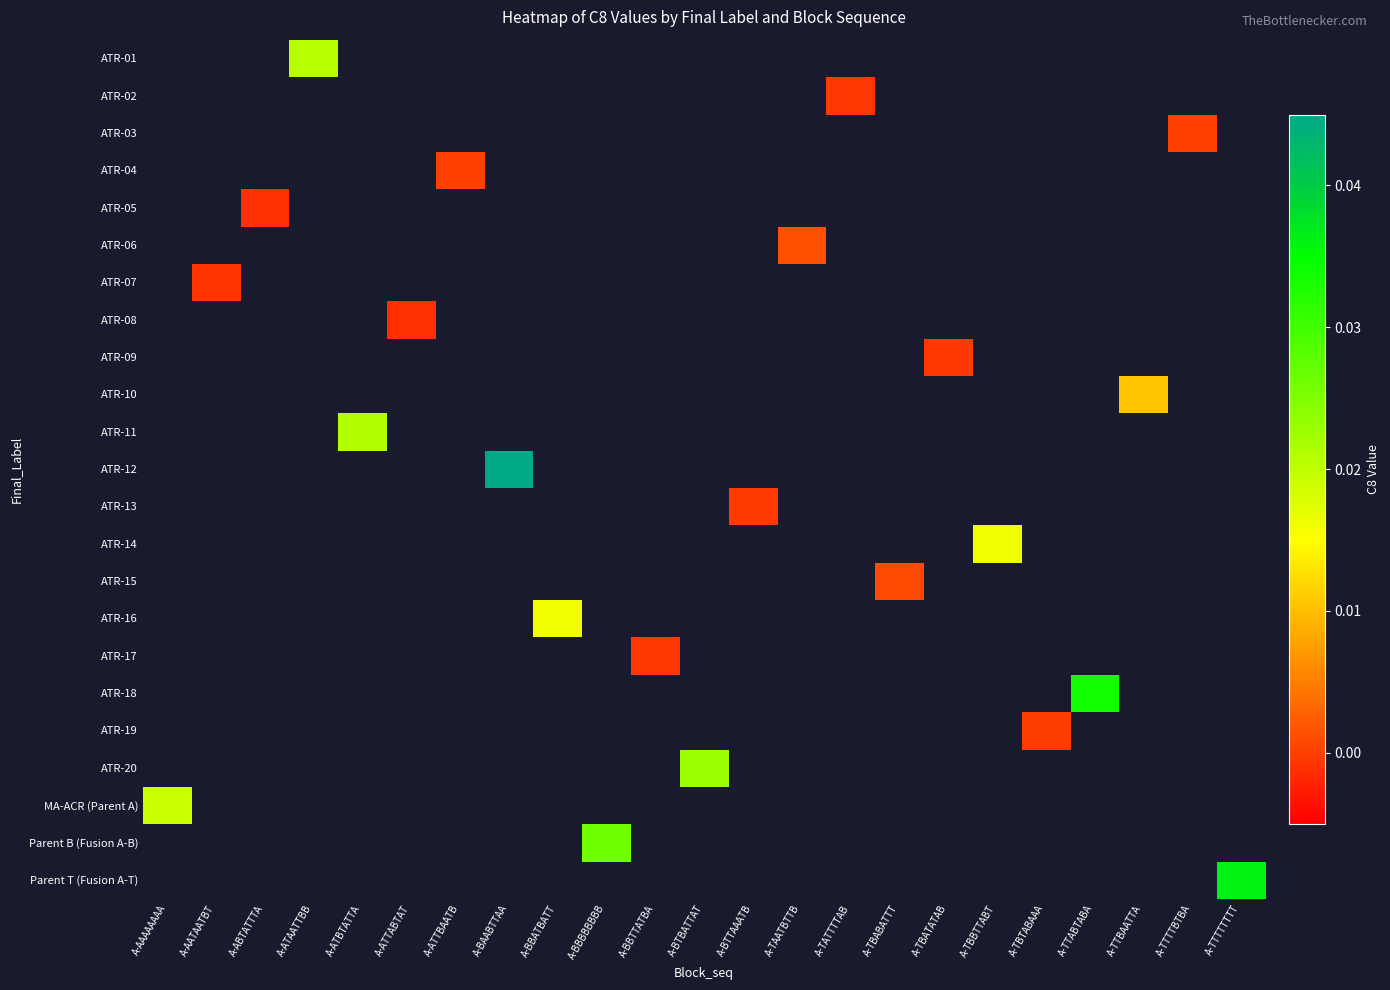

Which label corresponds to the largest value in the chart?

A-BAABTTAA